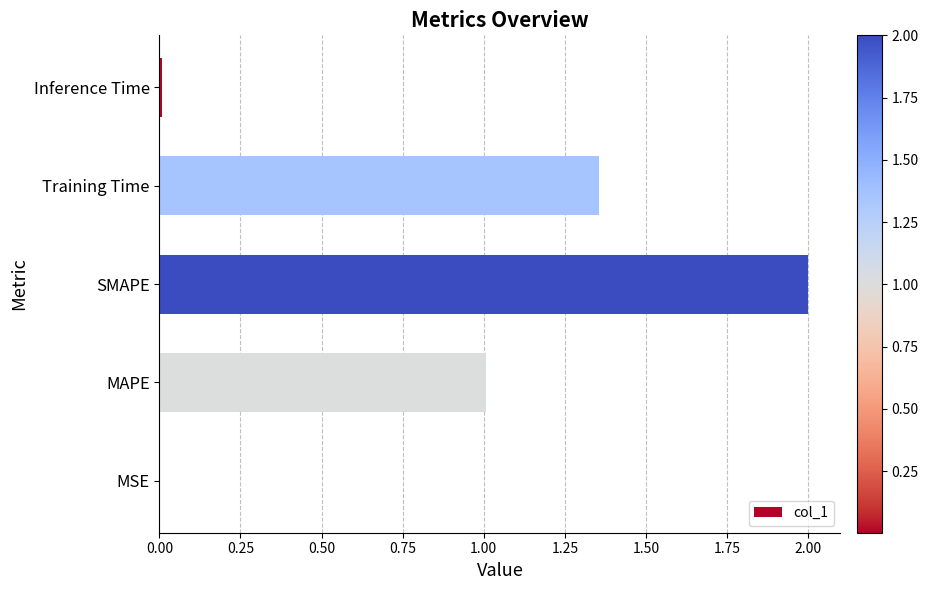

At which label is the value closest to 1?

MAPE